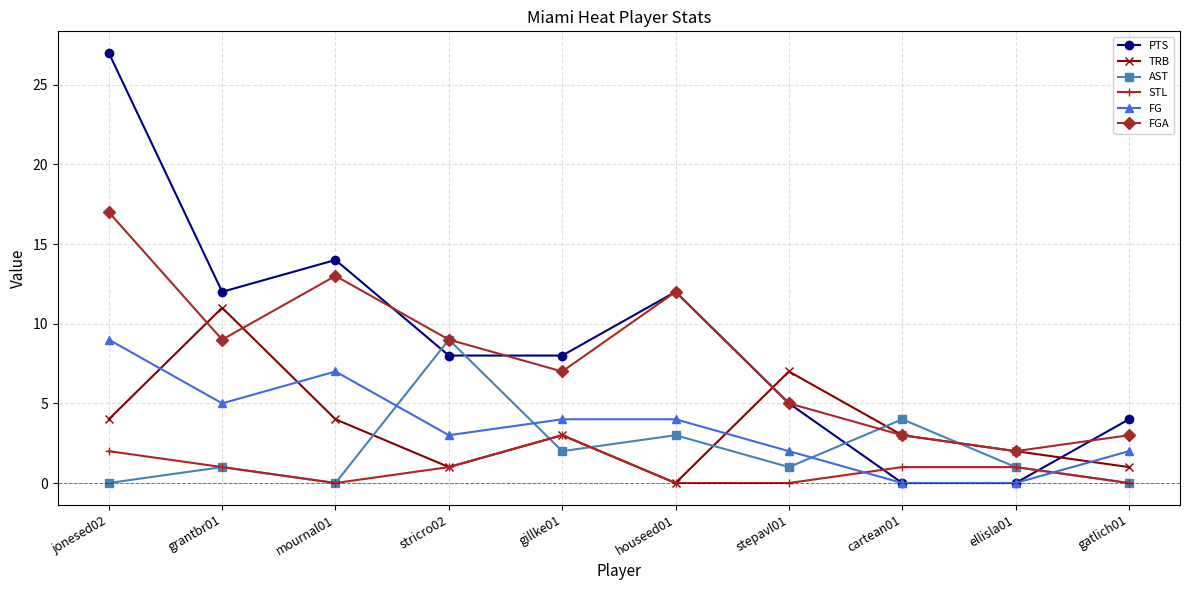

Count the number of categories in the chart.

10